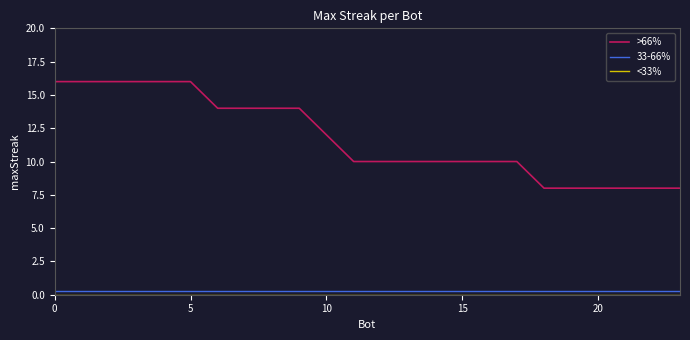

Which series has the largest range (max minus min)?

>66%